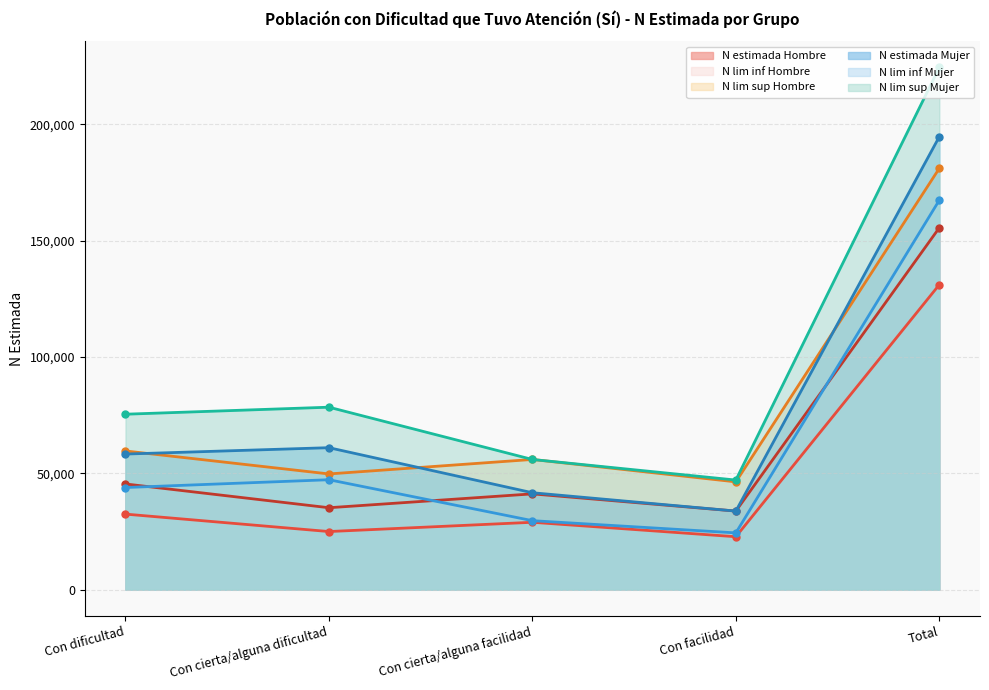

What is the sum of all N lim sup Hombre values?

392593